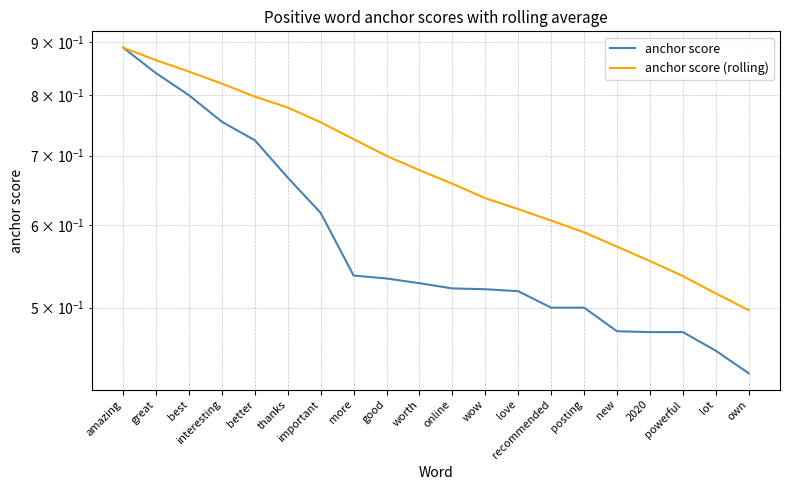

At which category does the chart reach its peak across all series?

amazing